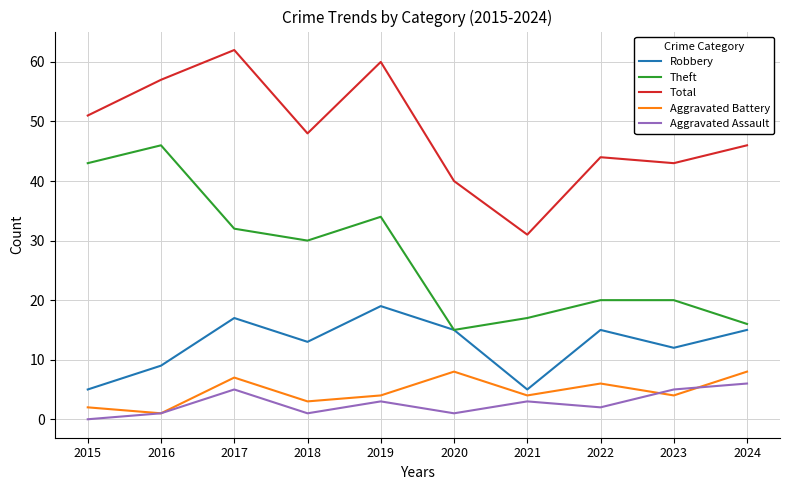

How many lines are shown in the chart?

5